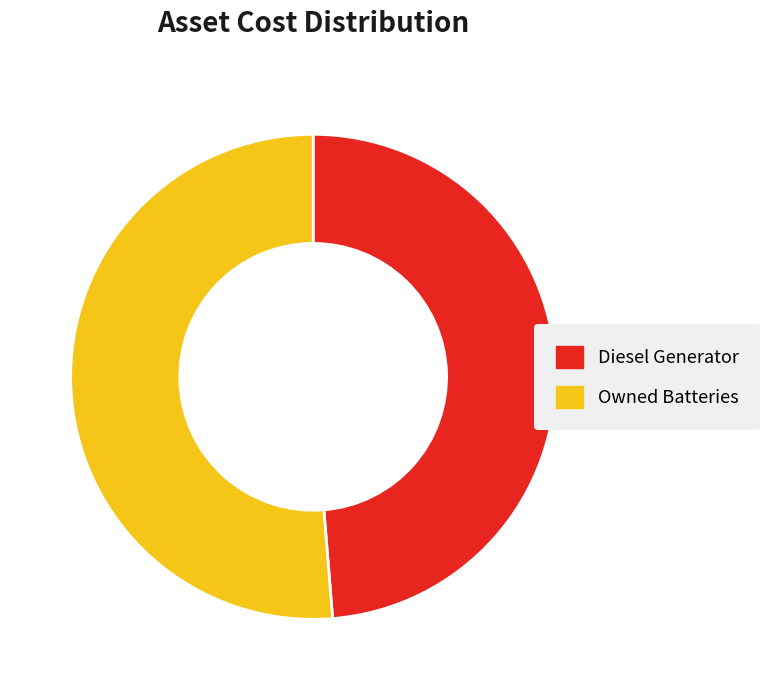

The Diesel Generator slice represents 49% of the pie. True or false?

True